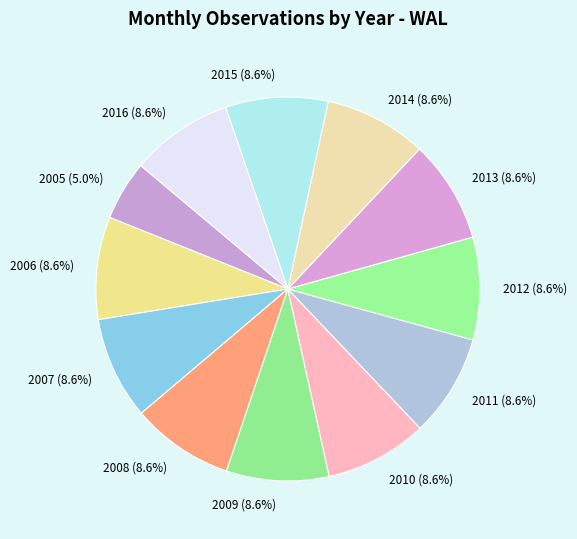

Does any single category account for the majority?

No